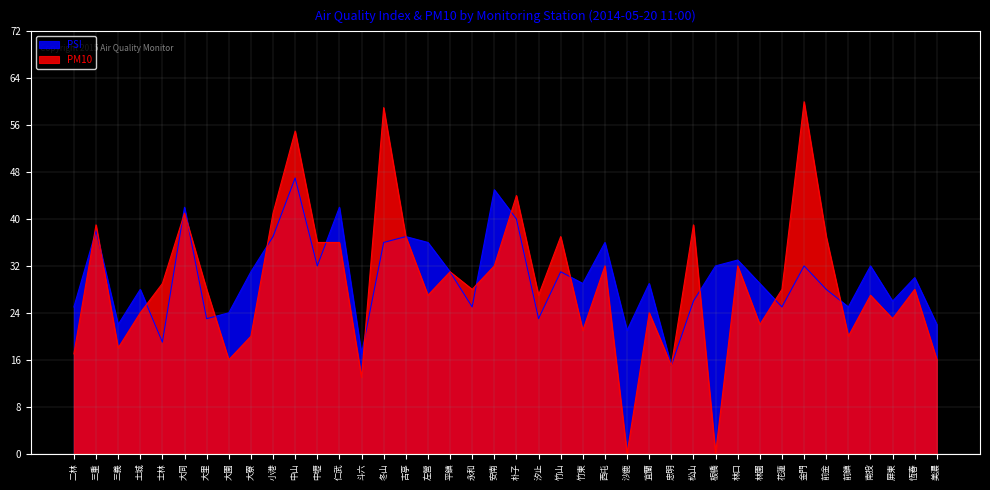

Which series has the largest total across all categories?

PSI